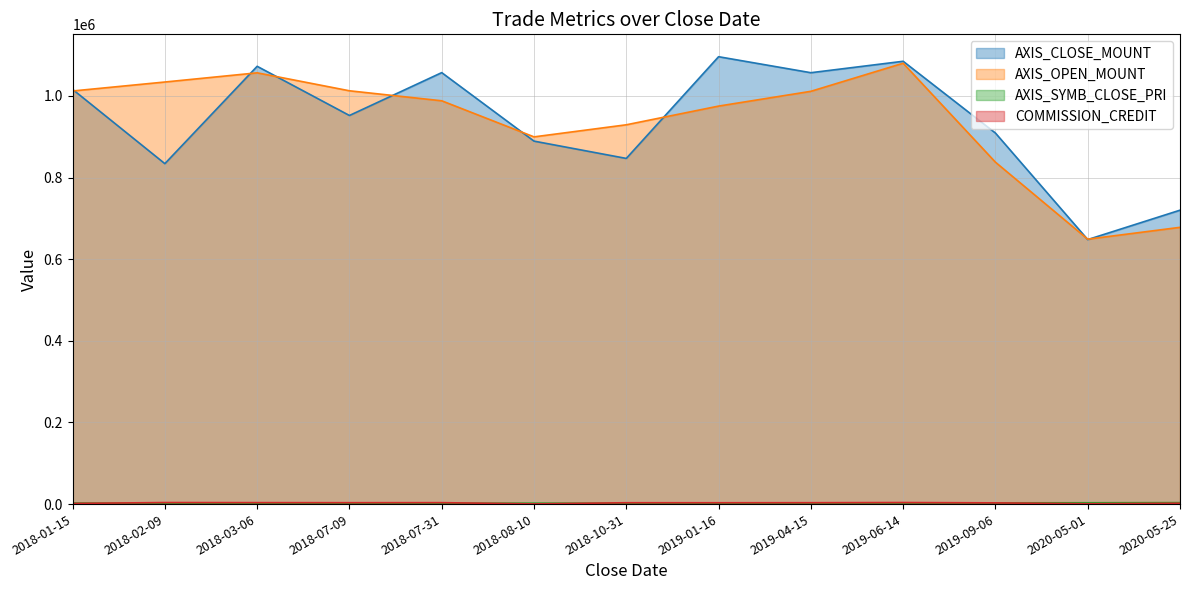

What value does the AXIS_SYMB_CLOSE_PRI series have at 2018-07-31?

2114